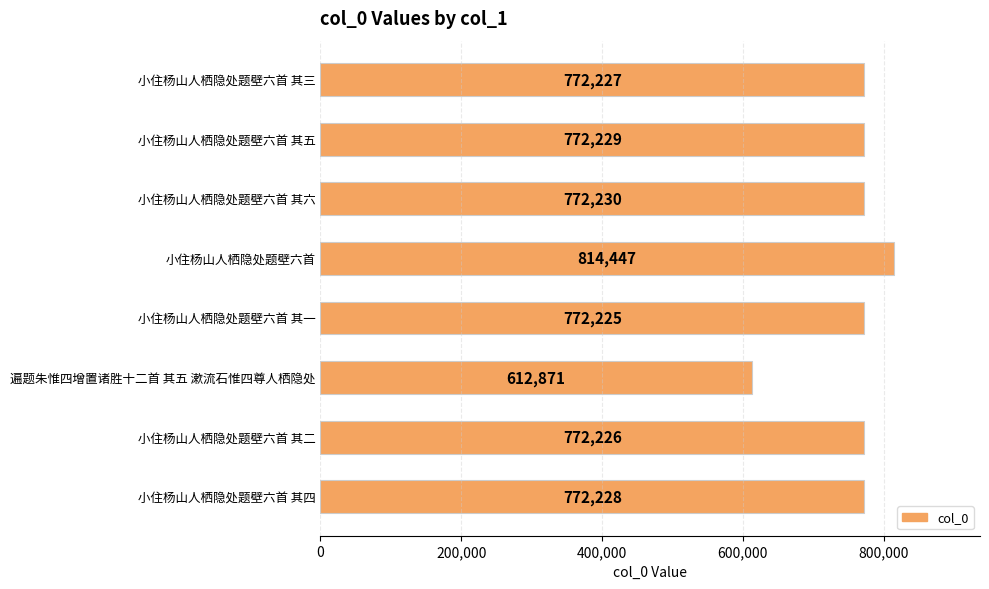

Which category has the lowest value across all series?

遍题朱惟四增置诸胜十二首 其五 漱流石惟四尊人栖隐处